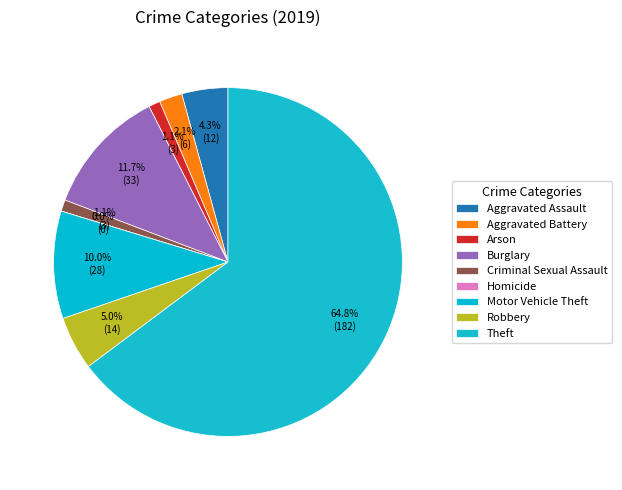

Rank the categories by value from highest to lowest.

Theft, Burglary, Motor Vehicle Theft, Robbery, Aggravated Assault, Aggravated Battery, Arson, Criminal Sexual Assault, Homicide